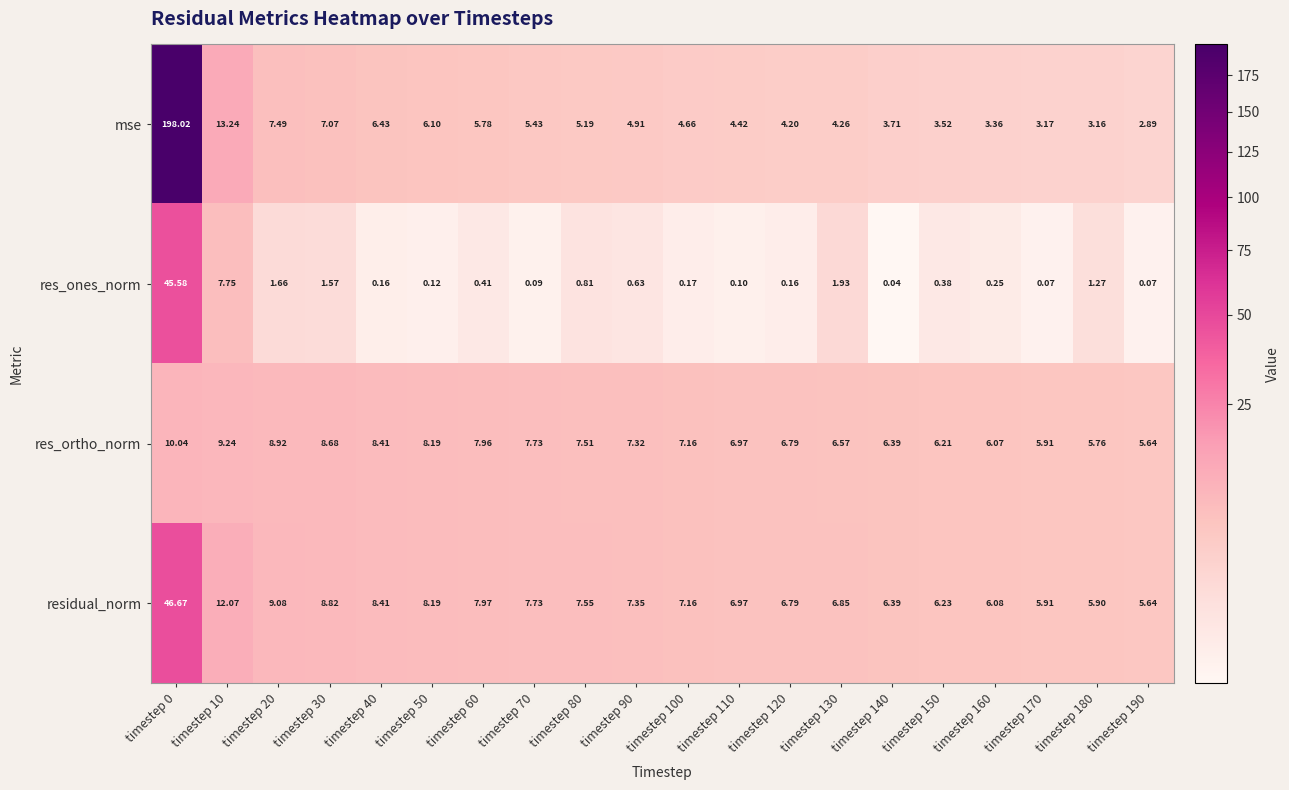

Which series has the largest total across all categories?

mse